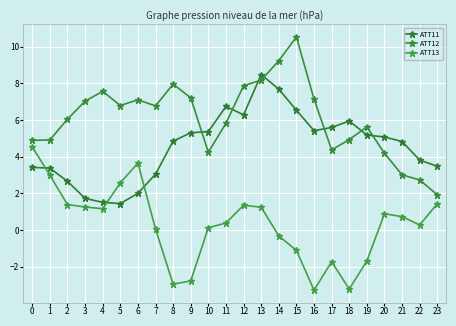

How many times do ATT11 and ATT12 cross each other?

7